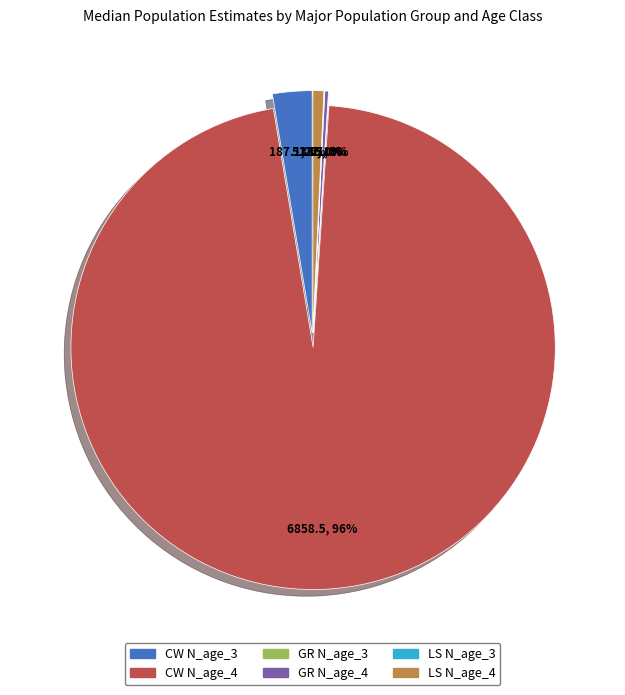

What portion of the pie excludes Clearwater River N_age_3?

97.4%